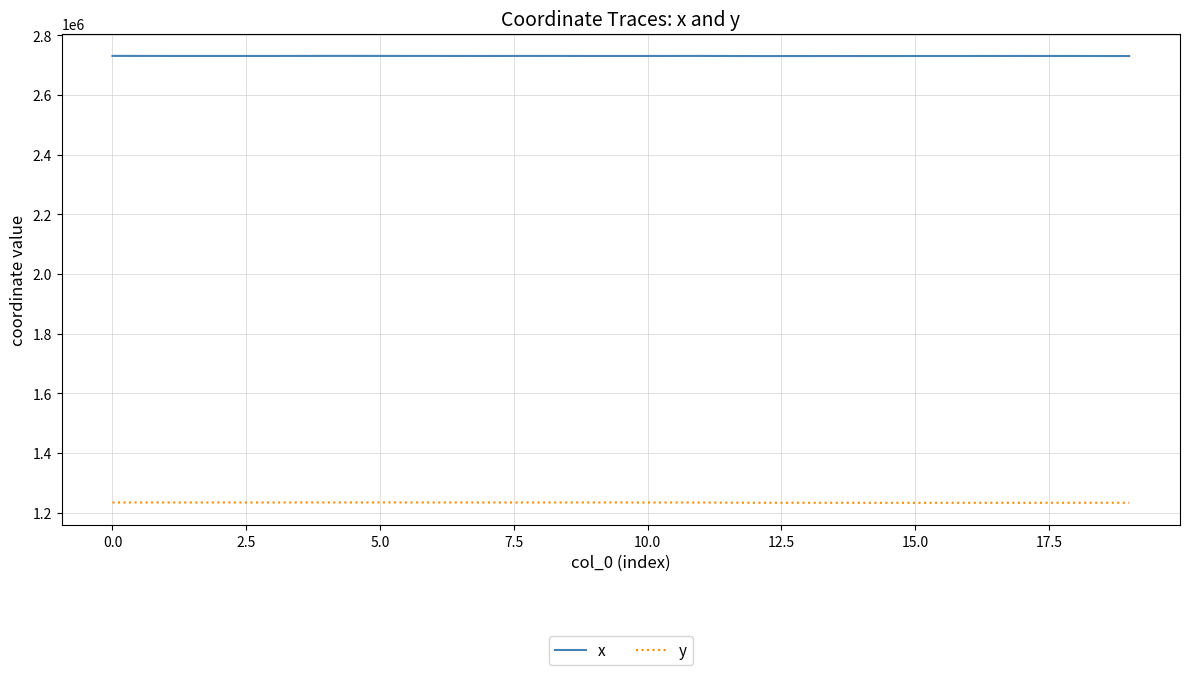

Which series has the largest total across all categories?

x